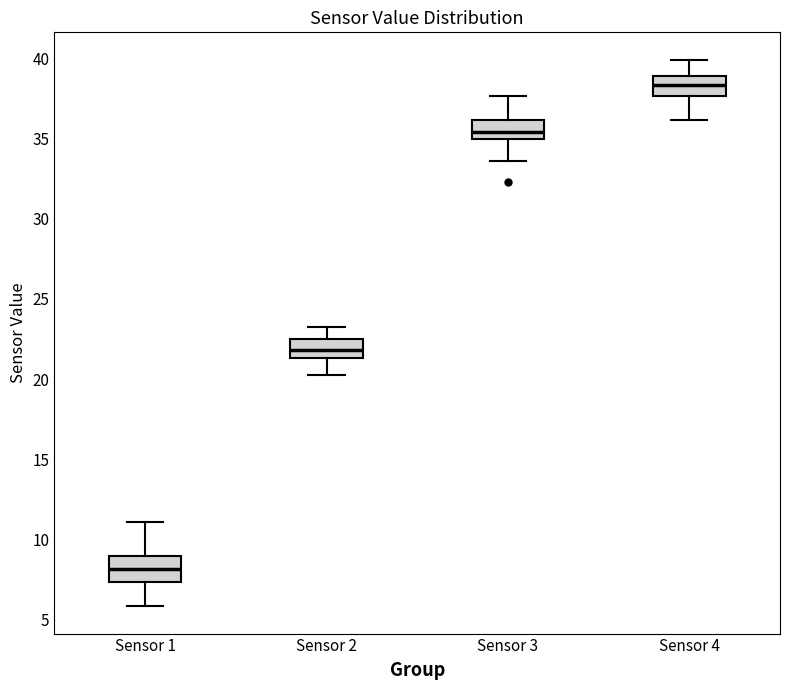

Reading left to right, transcribe this box plot: for each box, give where its median line is, the range the box spans, and where its two whiskers end, as read against the y-axis. The values are not printed on the chart, so give them approximately, as read against the axis.

Sensor 1: median 8.0, box 7.5 to 9.0, whiskers 6.0 to 11.0
Sensor 2: median 22.0, box 21.5 to 22.5, whiskers 20.5 to 23.5
Sensor 3: median 35.5, box 35.0 to 36.0, whiskers 33.5 to 37.5
Sensor 4: median 38.5, box 37.5 to 39.0, whiskers 36.0 to 40.0